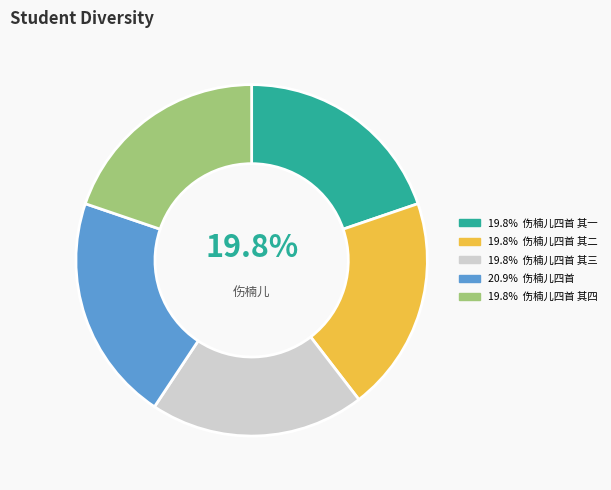

Does any single category account for the majority?

No